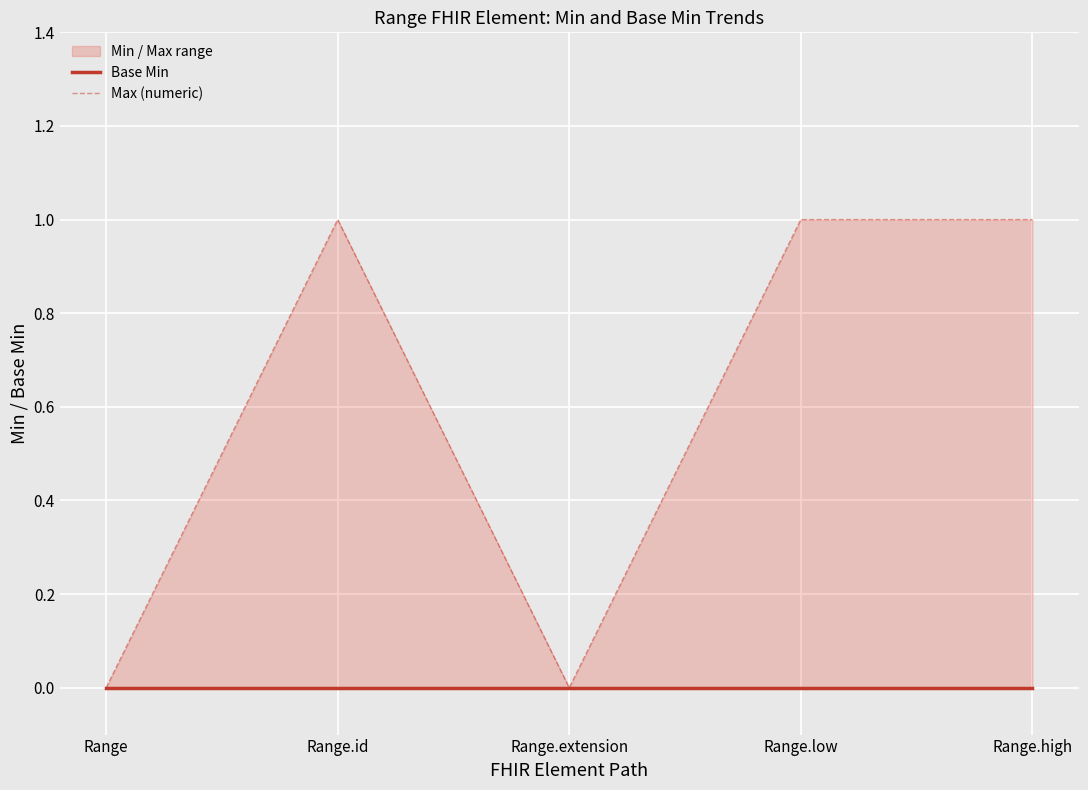

Rank the categories by Base Min value from lowest to highest.

Range, Range.id, Range.extension, Range.low, Range.high